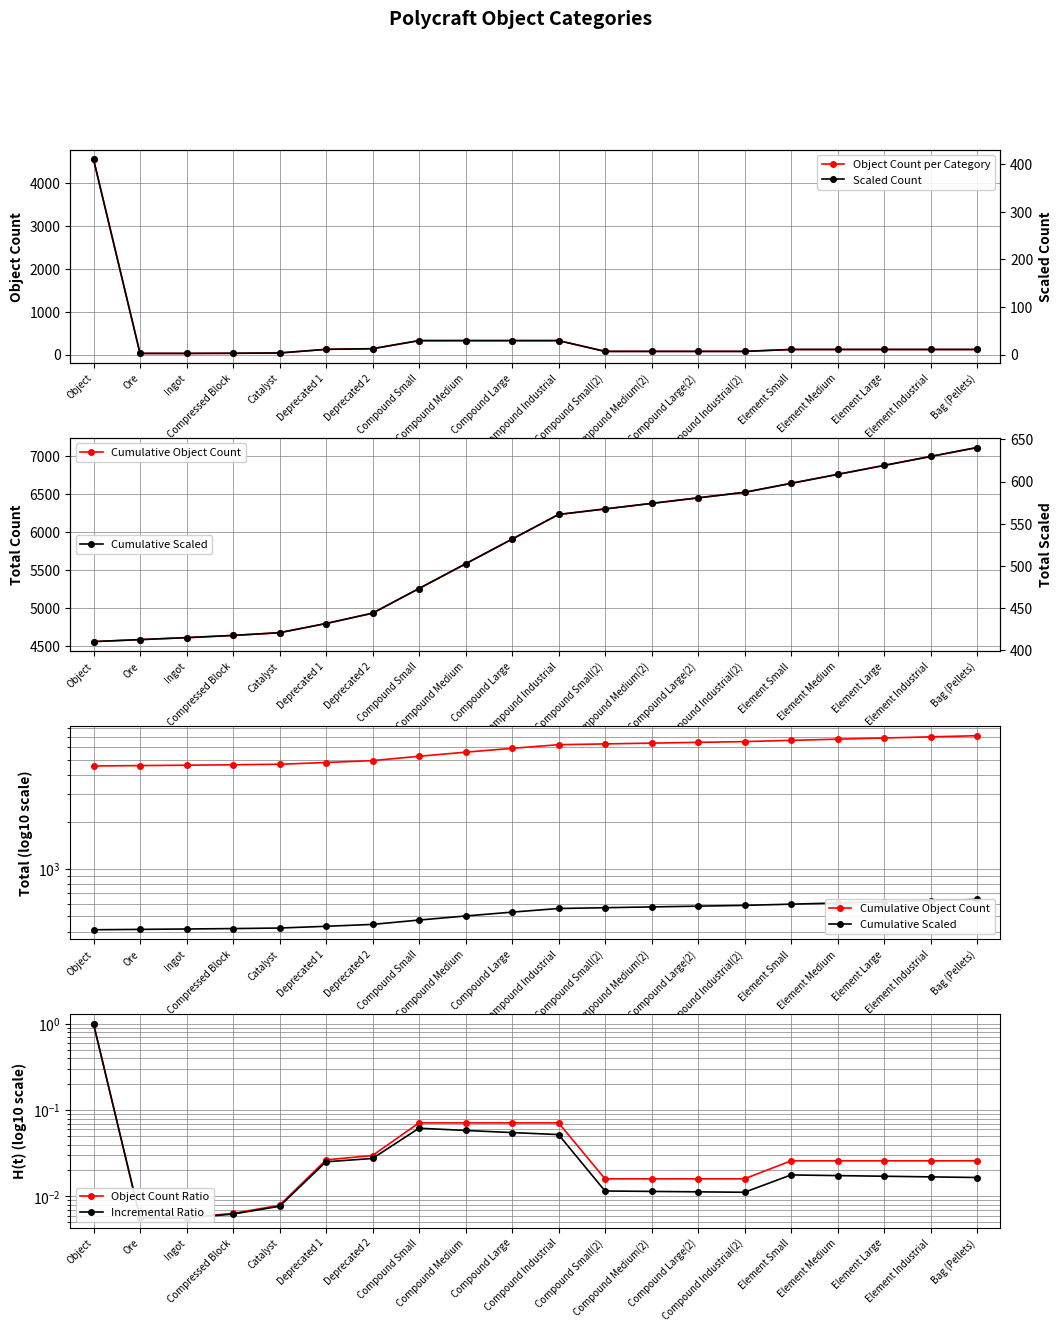

What is the difference between the maximum and minimum values in the Cumulative Scaled series?

230.0